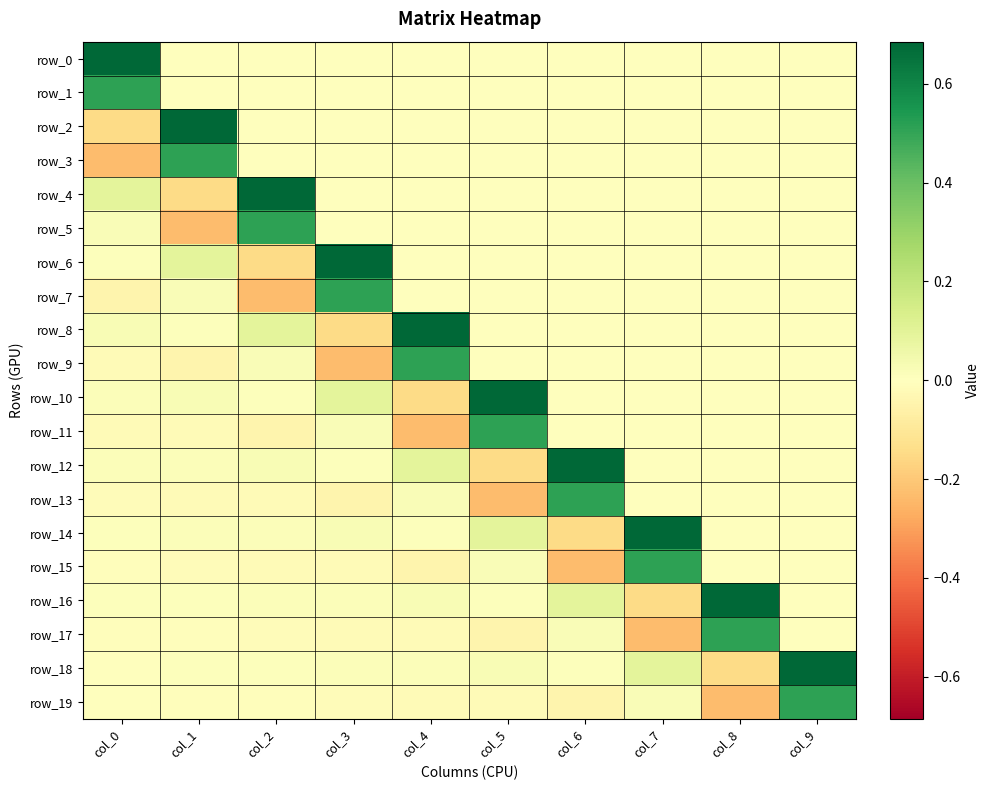

Is it true that row_3 equals -0.2 at col_4?

False